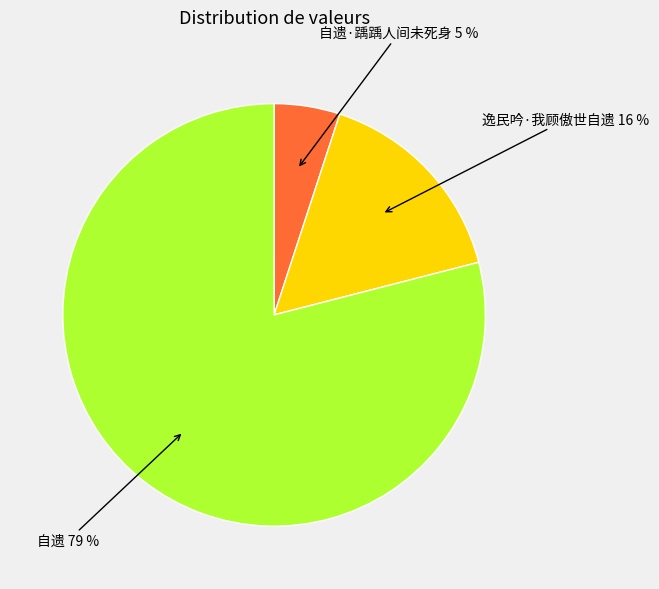

Which category accounts for the majority?

自遗 79 %